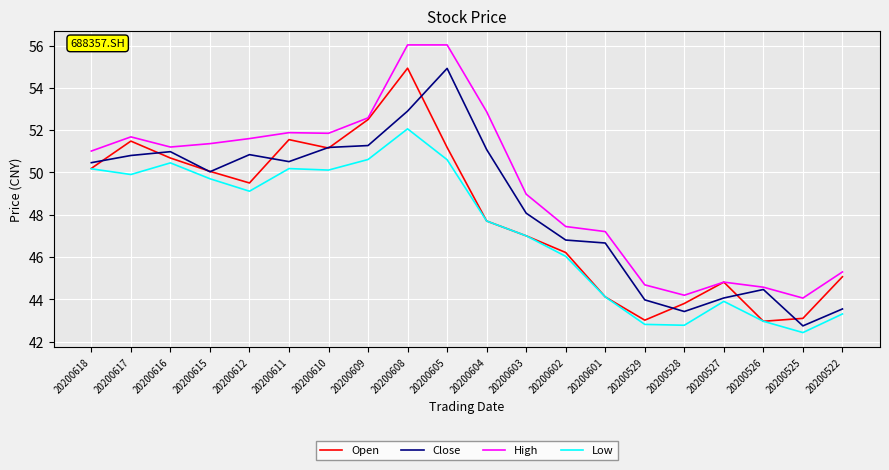

Is this an area chart (filled region under the line)?

No